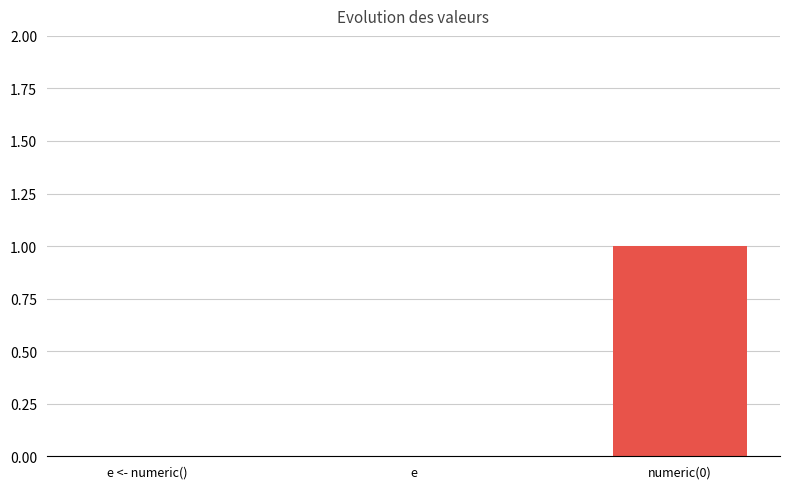

Count the number of data series in this chart.

1